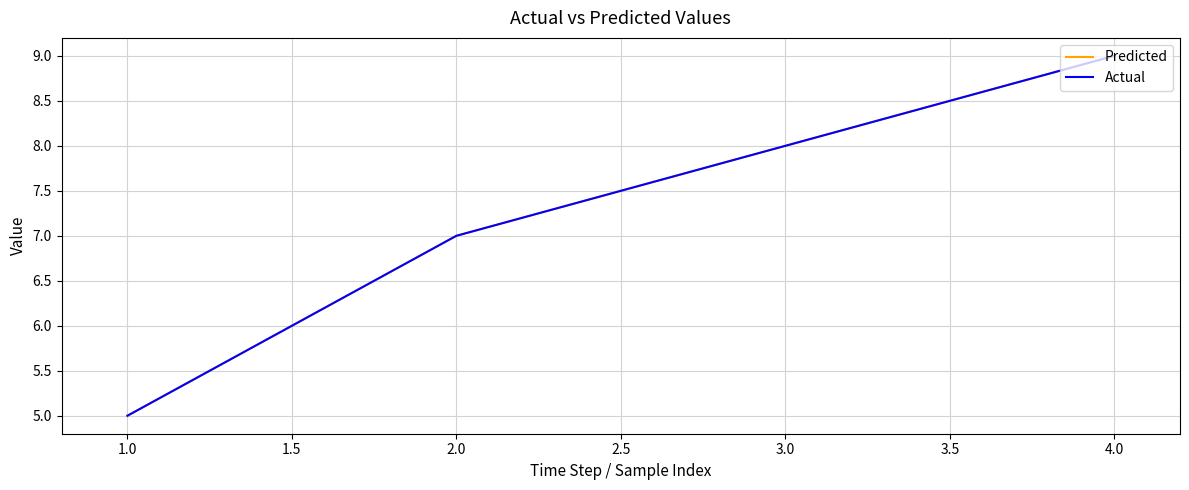

How many lines are shown in the chart?

2